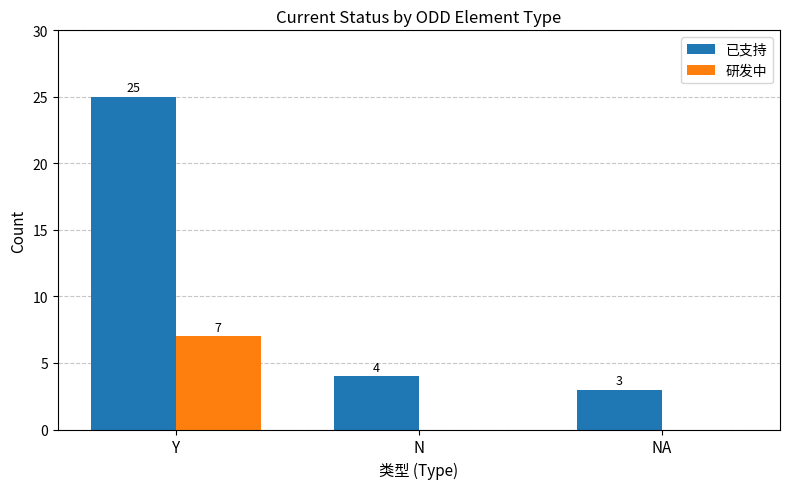

What is the sum of the 研发中 values at Y and N?

7